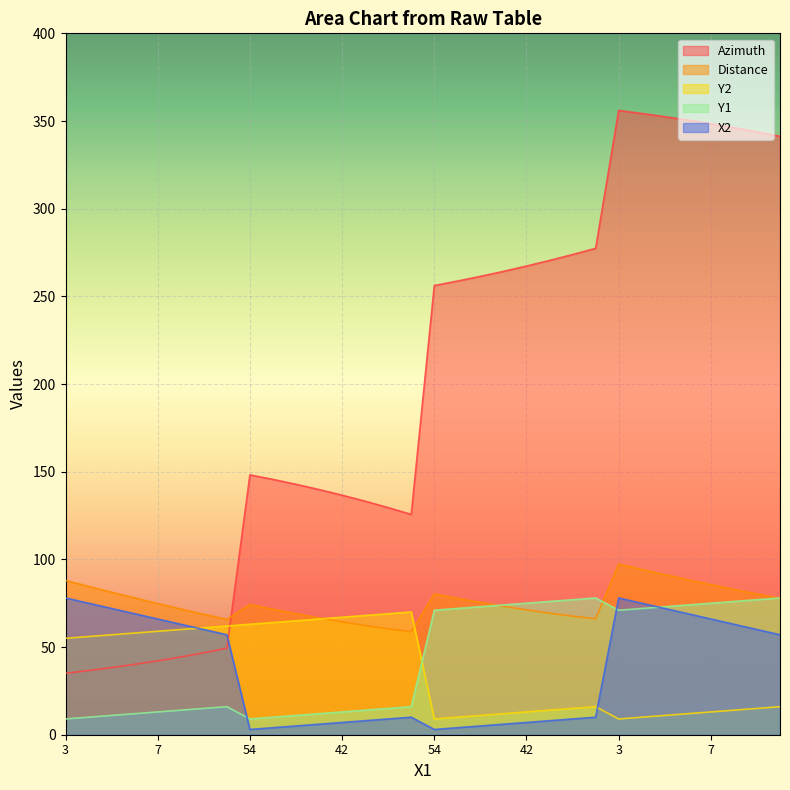

Which series has the largest range (max minus min)?

Azimuth